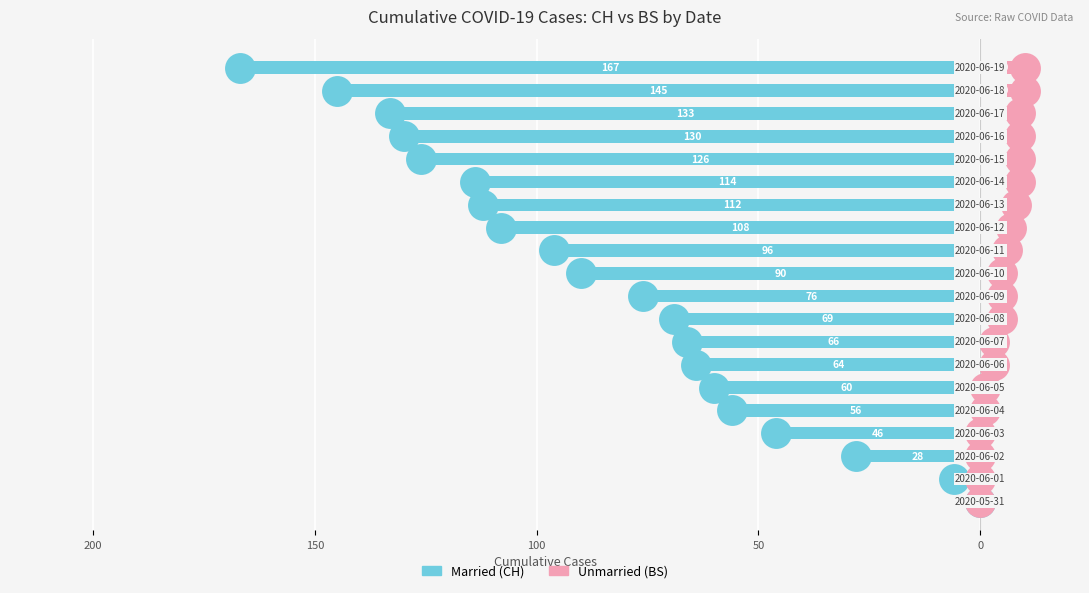

Which series reaches the minimum Y coordinate?

CH